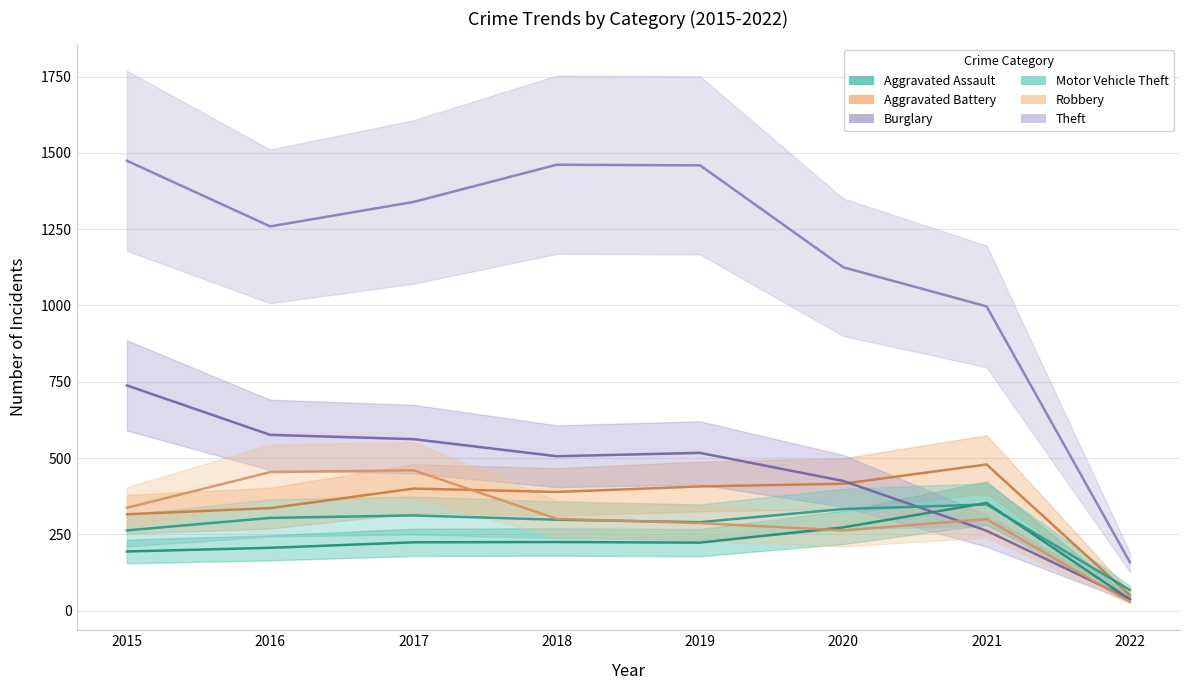

At which category is the sum across all series the highest?

2015